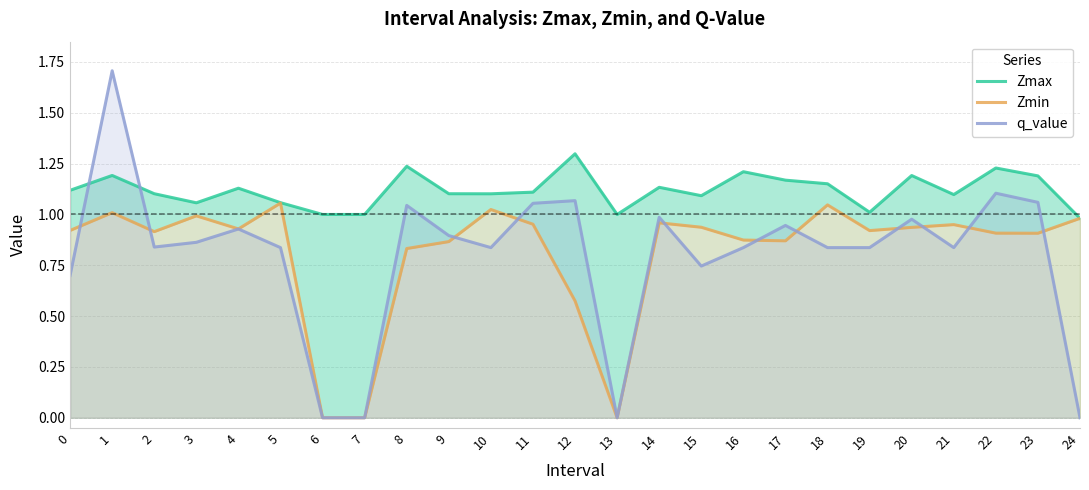

What is the difference between the Zmax values at 14 and 23?

0.1